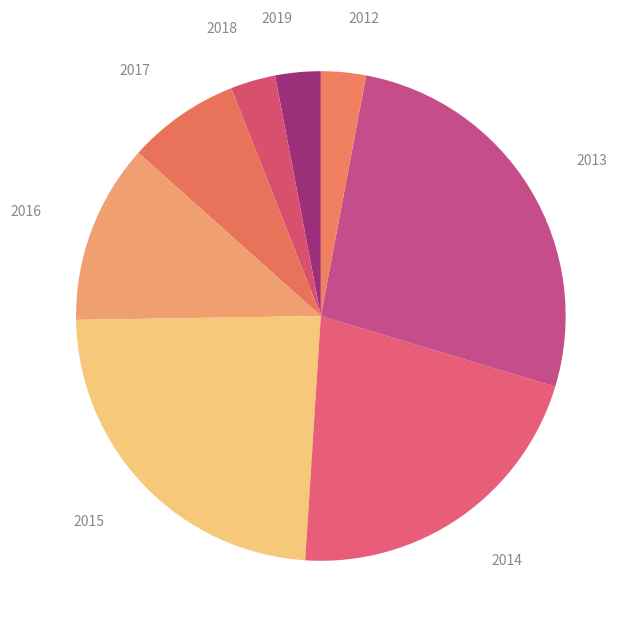

Count the number of slices in the pie.

8